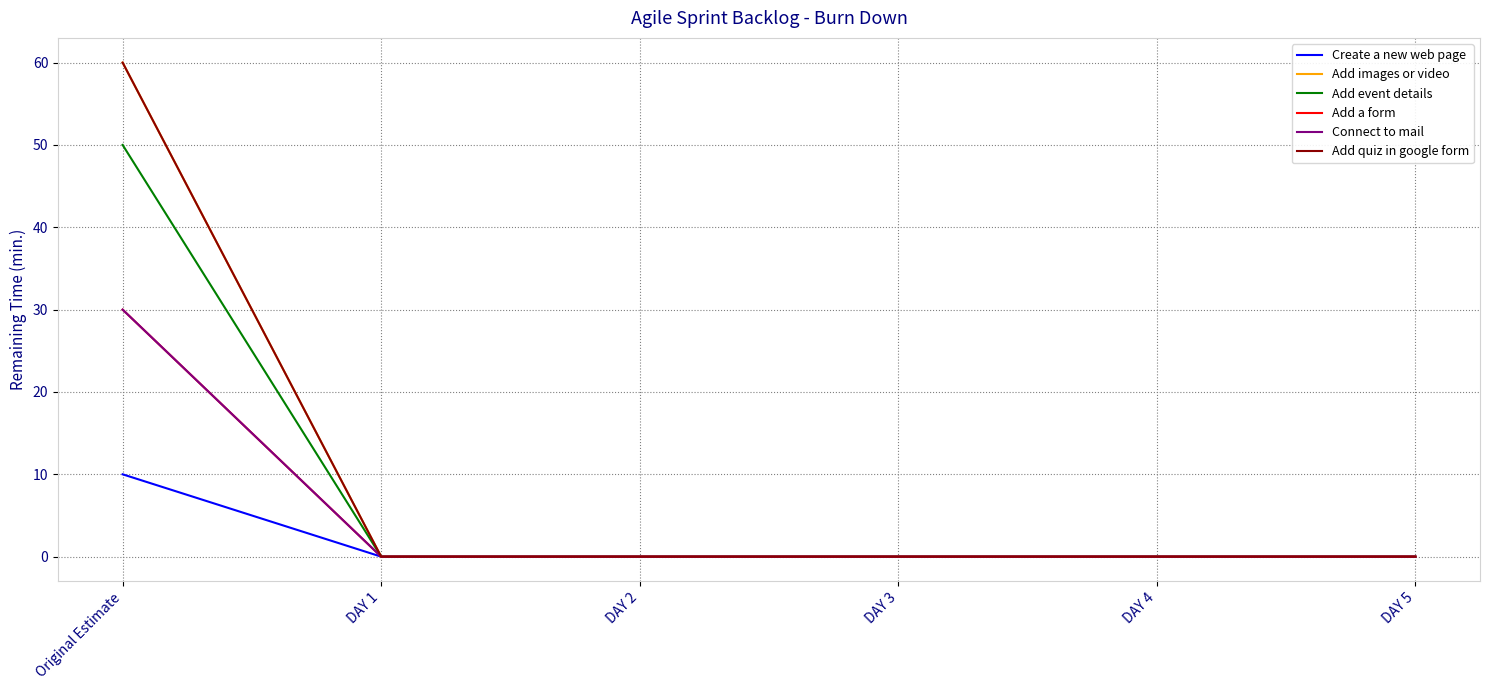

Does the chart display data point markers on the line(s)?

No